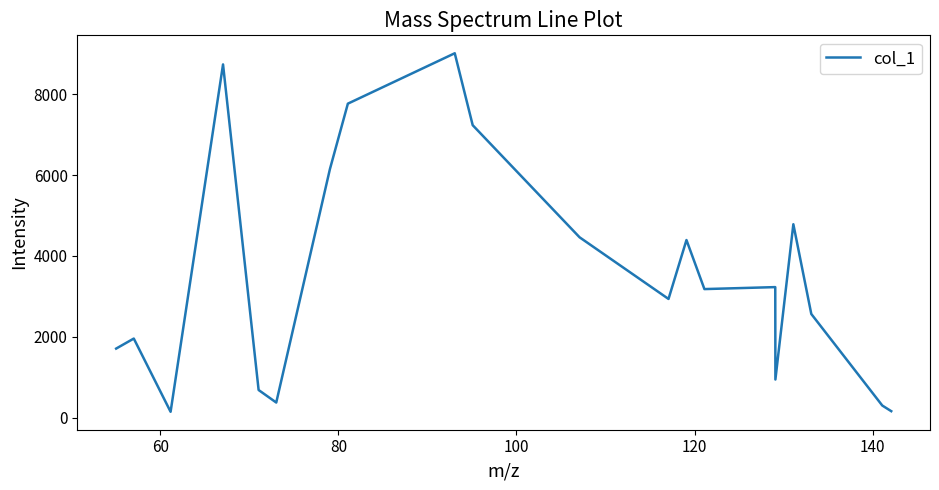

What is the maximum value shown in the chart?

9011.6